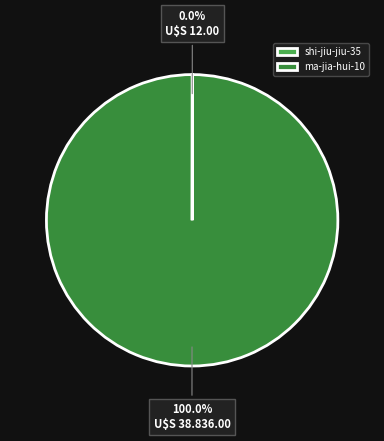

To the nearest percent, what is the average slice percentage?

50%